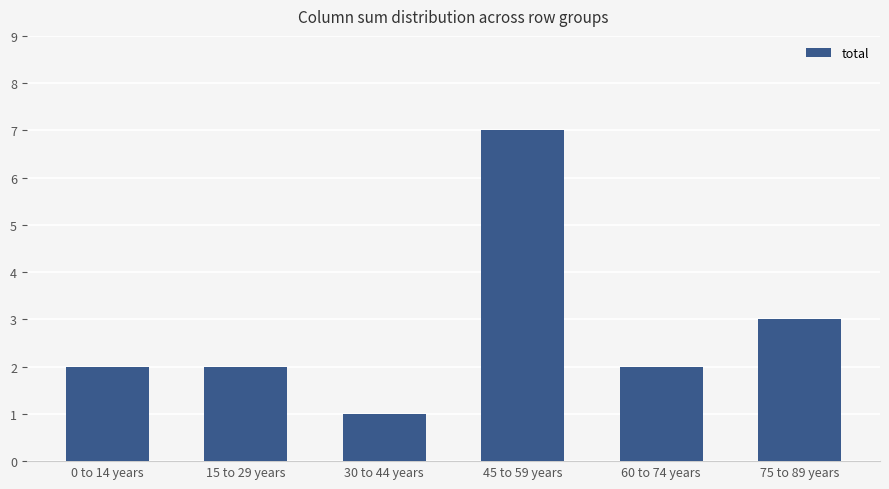

Reading right to left, transcribe all the data shown in this chart.

3	2	7	1	2	2